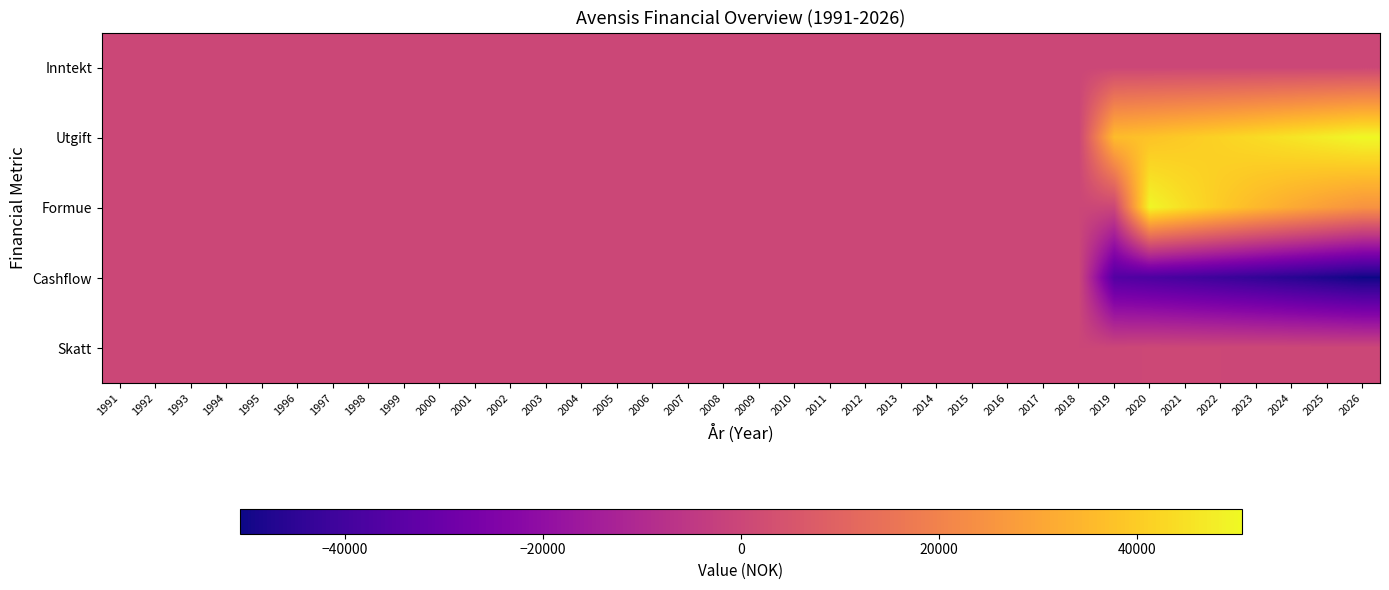

At how many categories does at least one series exceed 8723?

8